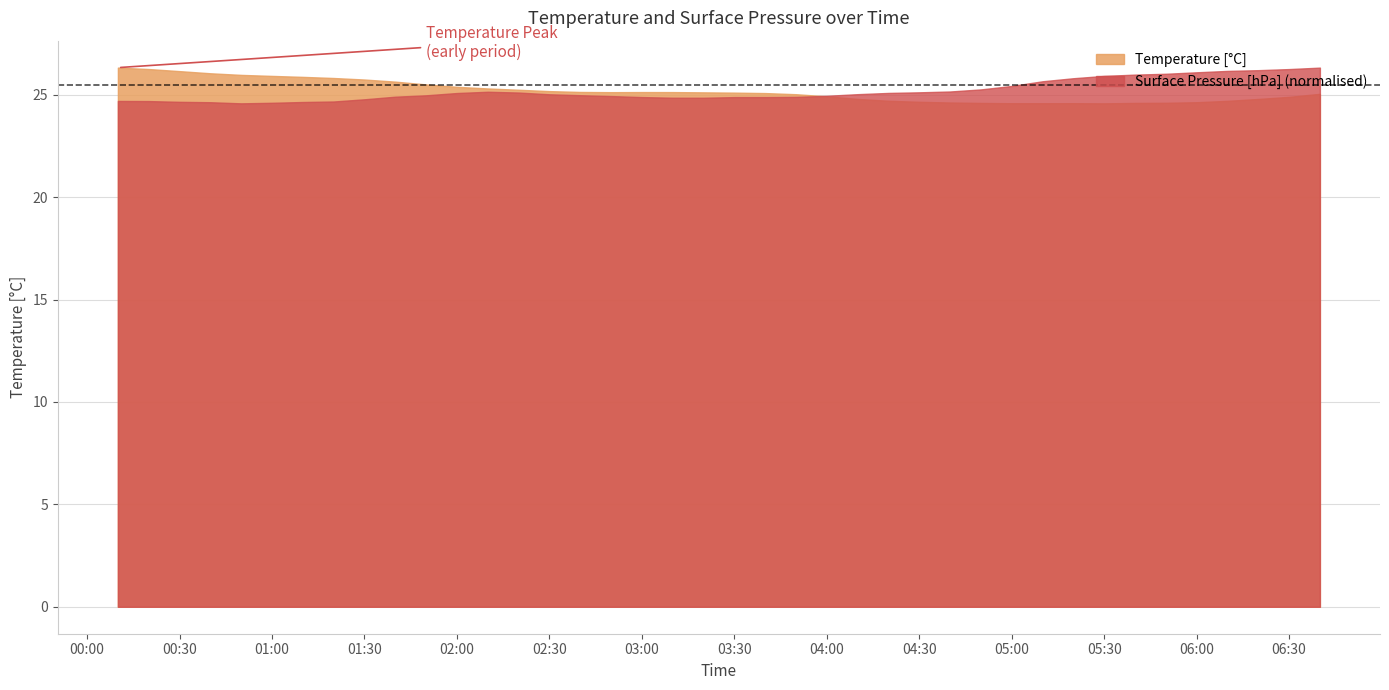

What is the greatest value displayed?

26.3